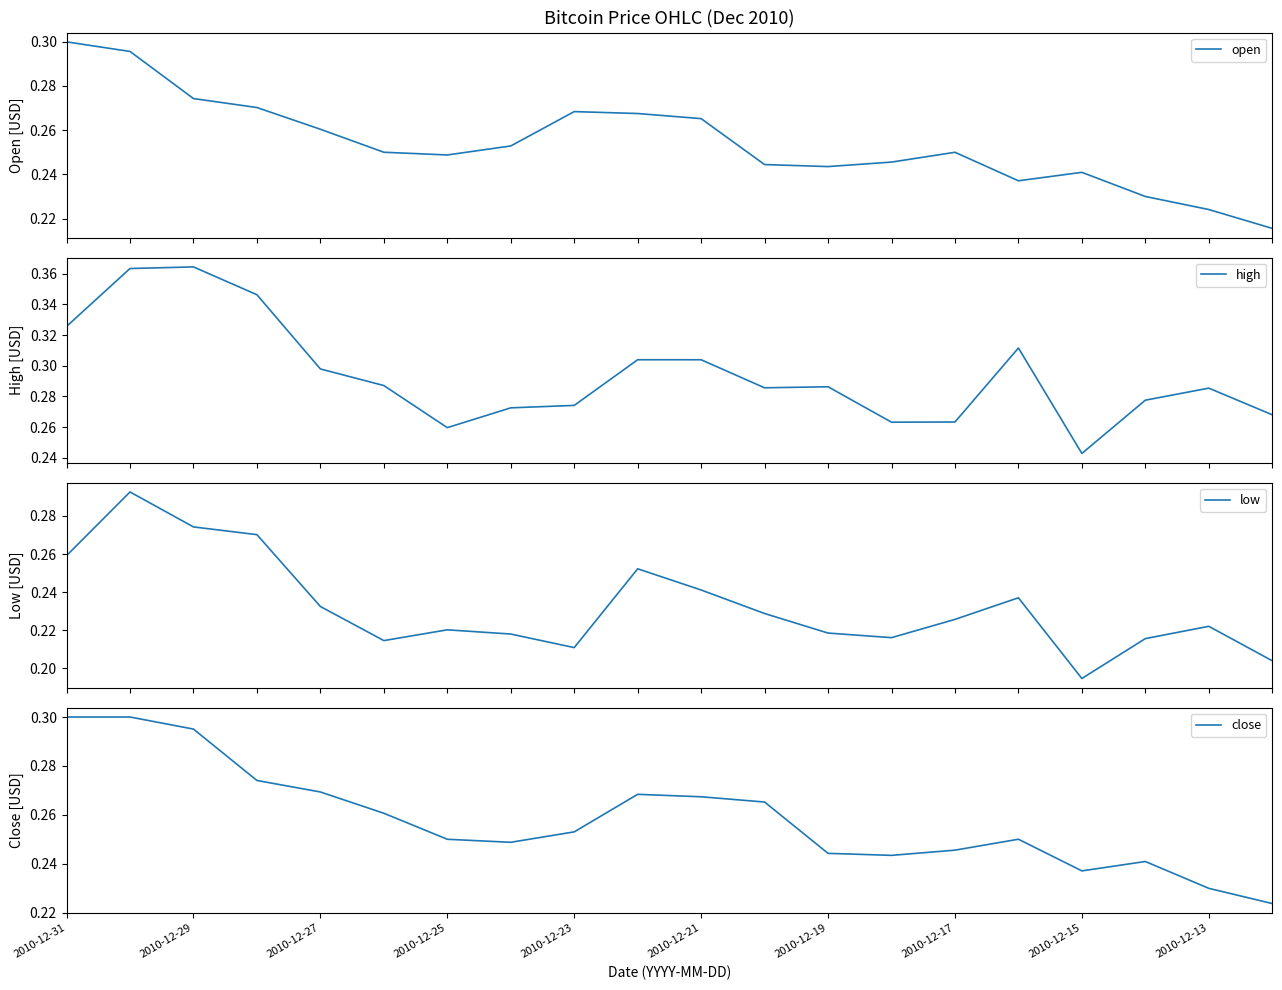

What is the lowest value of the open series?

0.2